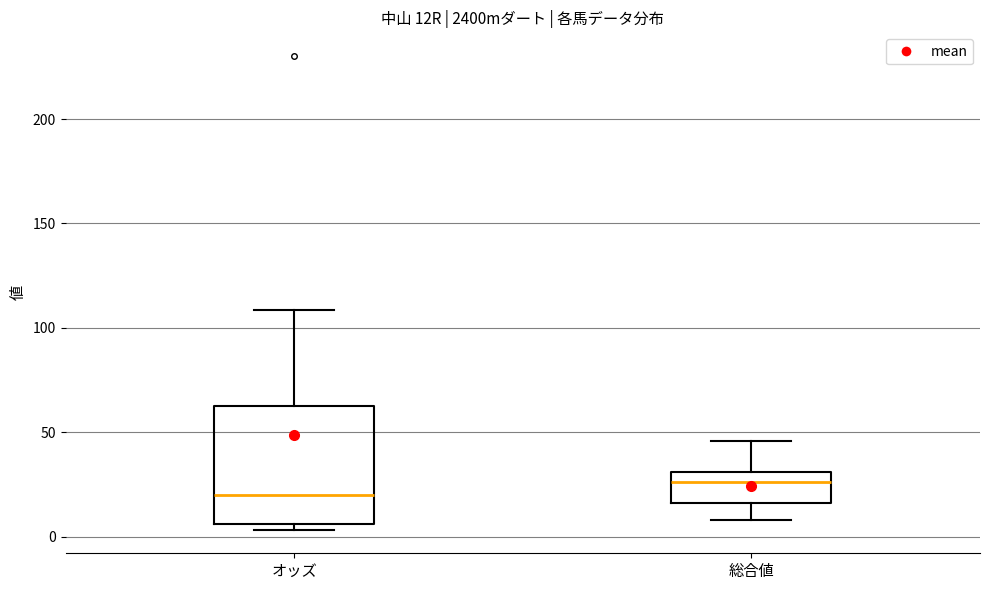

Comparing the boxes themselves (not the whiskers), which one is the tallest?

オッズ